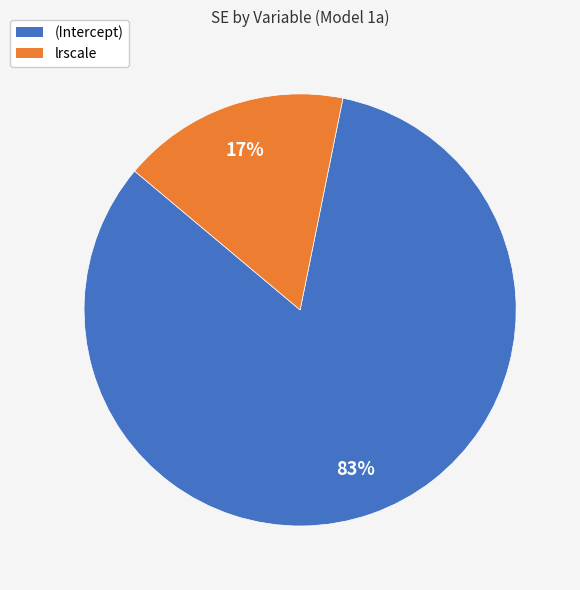

Which slice is the smallest?

lrscale